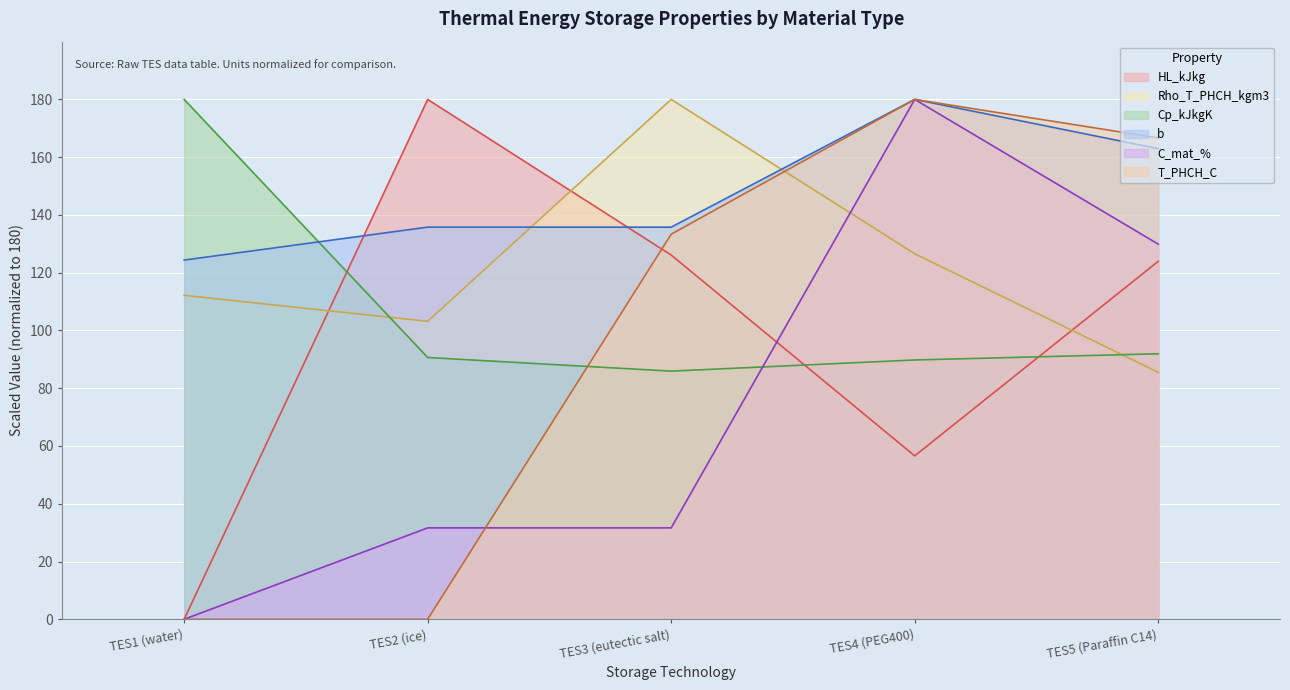

What is the label of the 4th point from the left?

TES4 (PEG400)